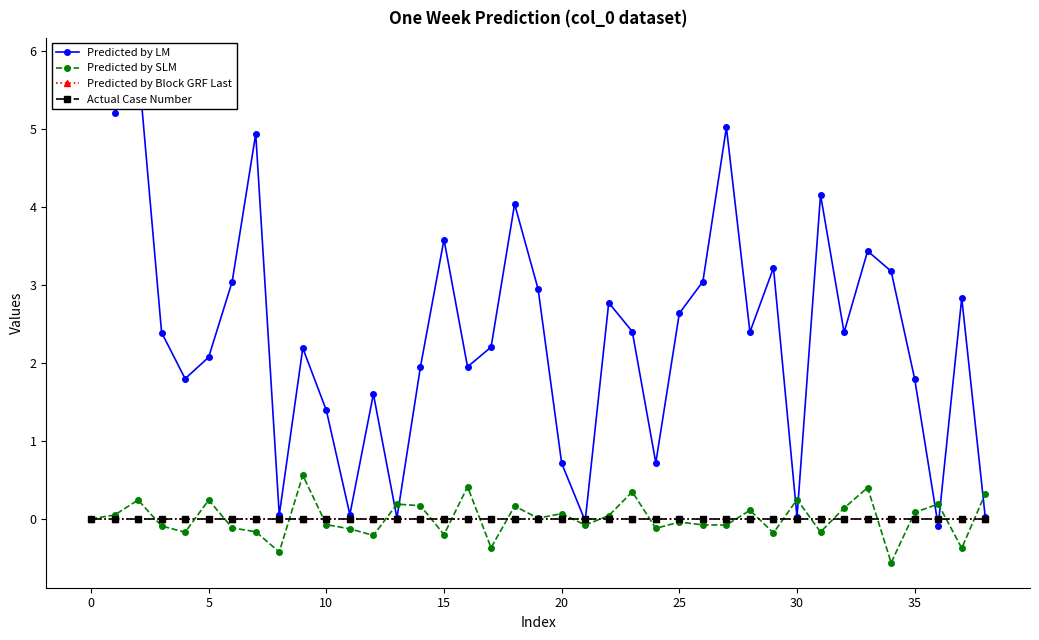

True or false: Predicted by Block GRF Last and Actual Case Number intersect in this chart.

False